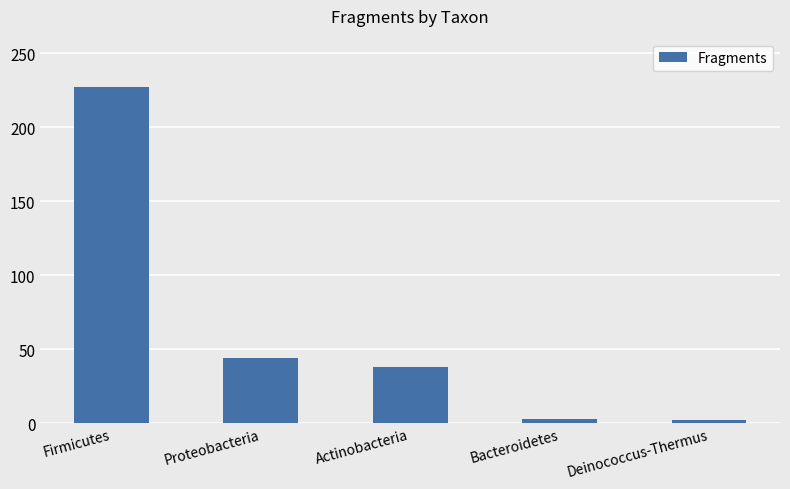

What position from the left is Firmicutes?

1